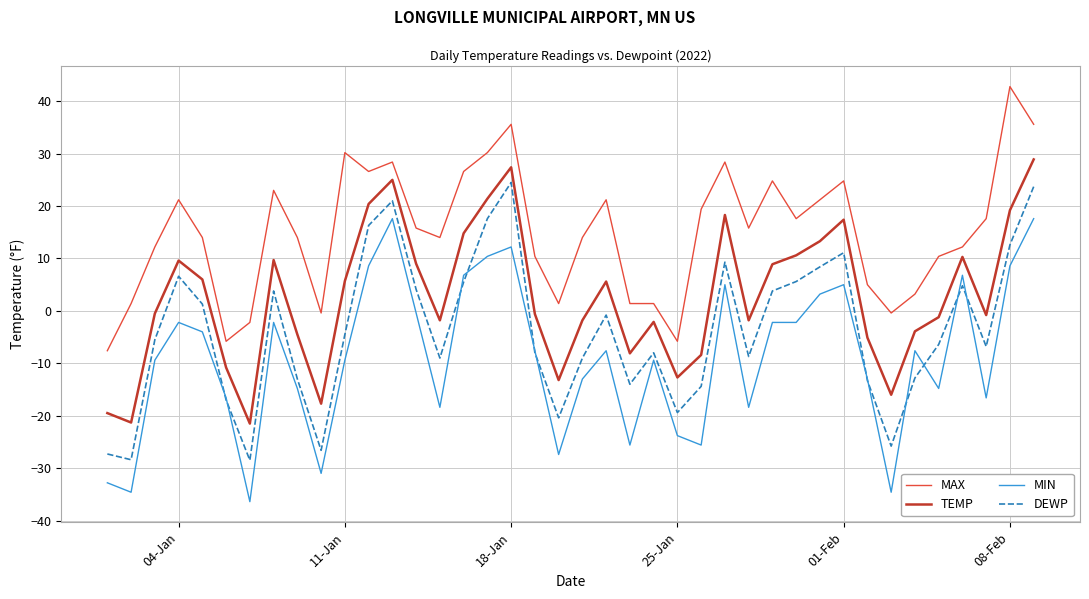

Rank the series by their maximum value, from lowest to highest.

MIN, DEWP, TEMP, MAX